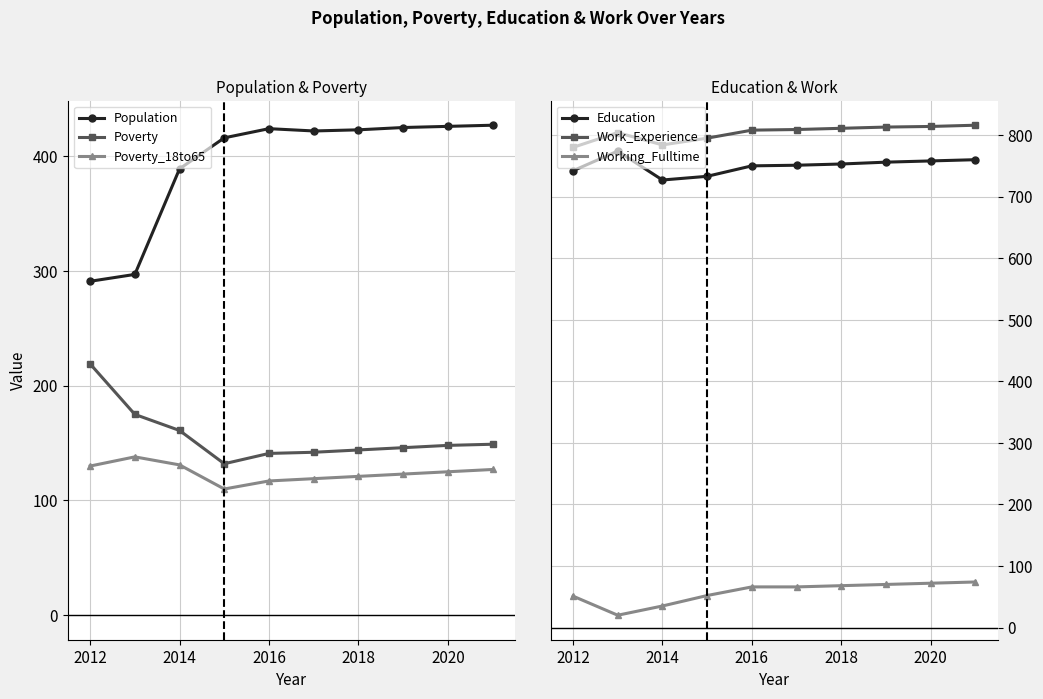

How many categories are shown in the chart?

10